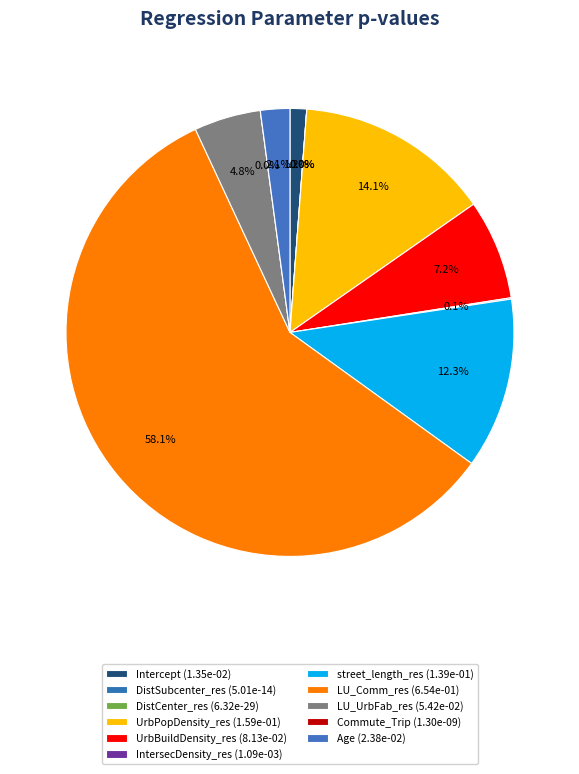

Count the number of slices in the pie.

11